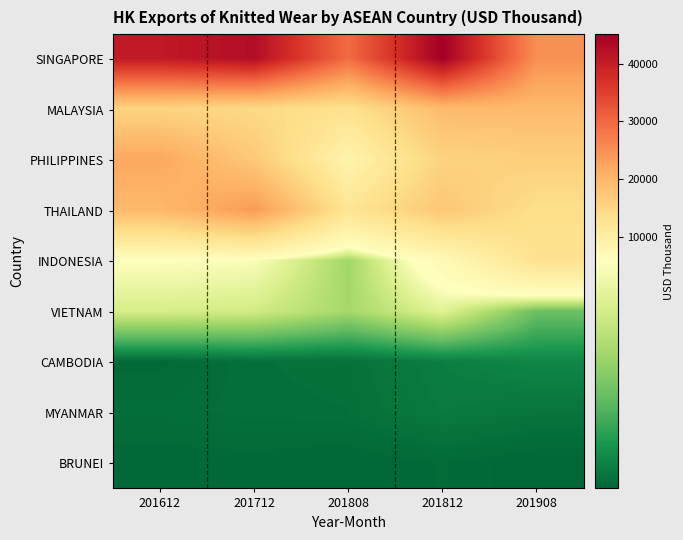

At 201612, list the series in order from largest to smallest.

SINGAPORE, PHILIPPINES, THAILAND, MALAYSIA, INDONESIA, VIETNAM, MYANMAR, CAMBODIA, BRUNEI